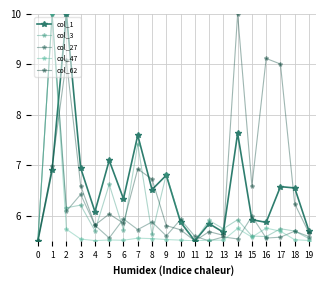

What is the lowest value of the col_3 series?

5.5